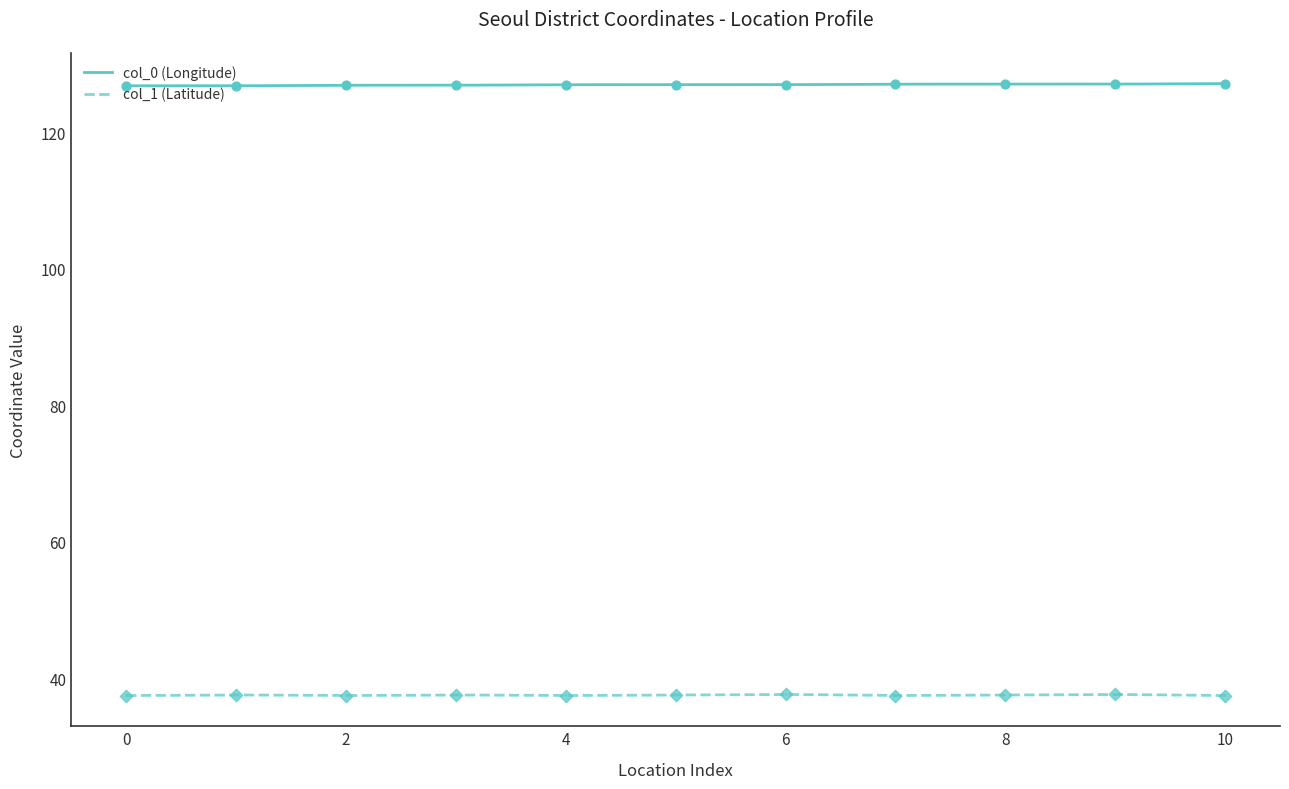

True or false: col_0 (Longitude) has a value of 126.8 at 0.

True